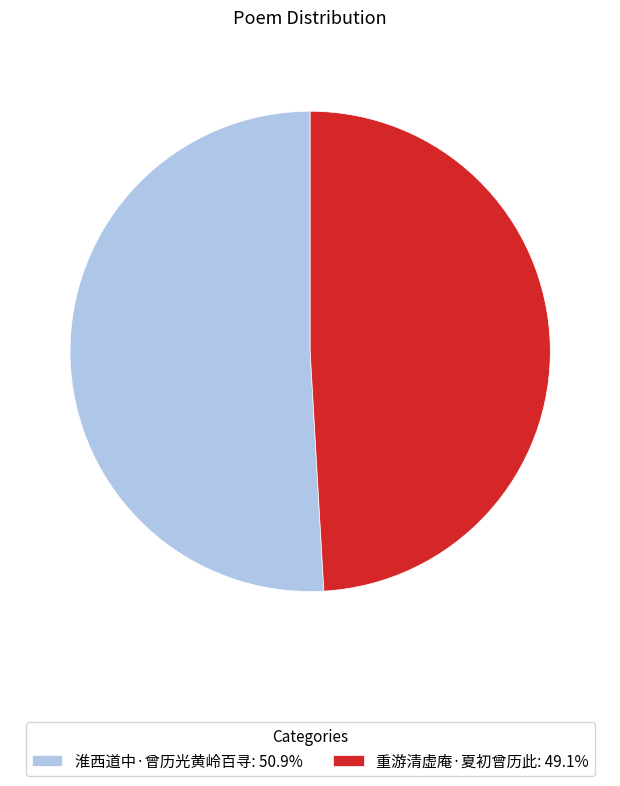

Count the number of slices in the pie.

2